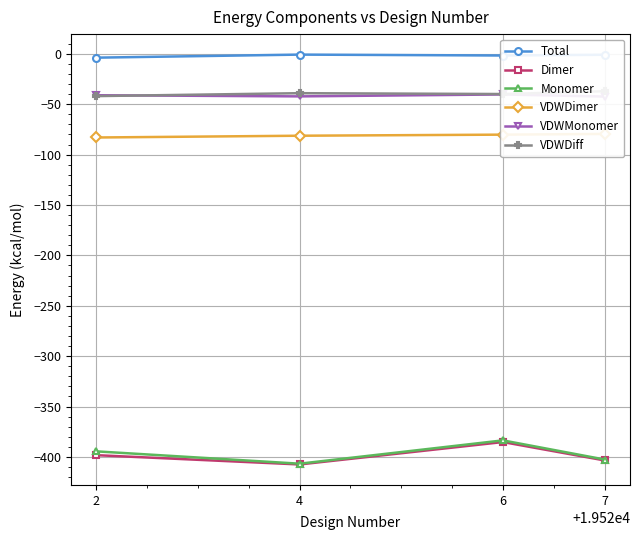

Read the Monomer value at 6.

-383.6